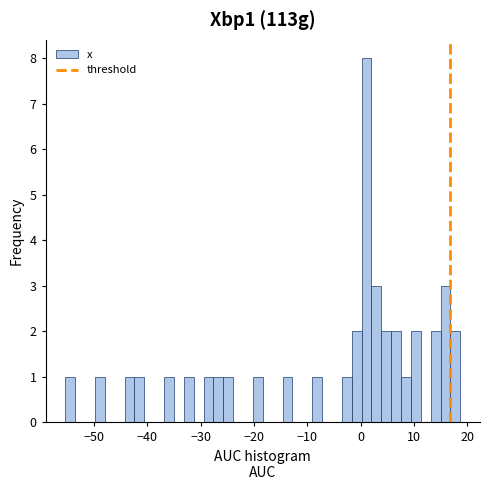

Around what value on the x-axis is the tallest bar? Give the approximate position of its centre, as read against the axis.

1